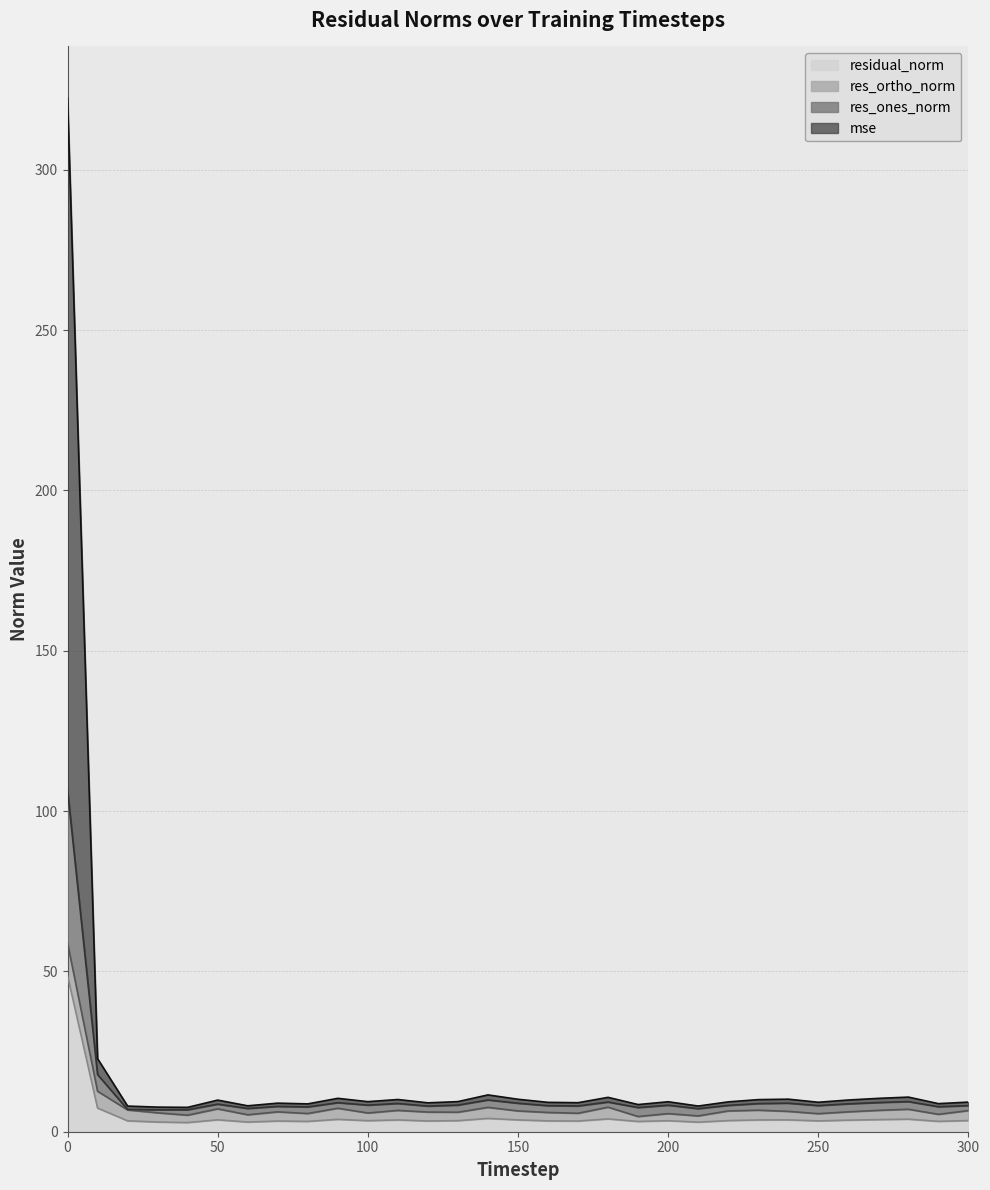

Is it true that residual_norm equals 4.4 at 210?

False